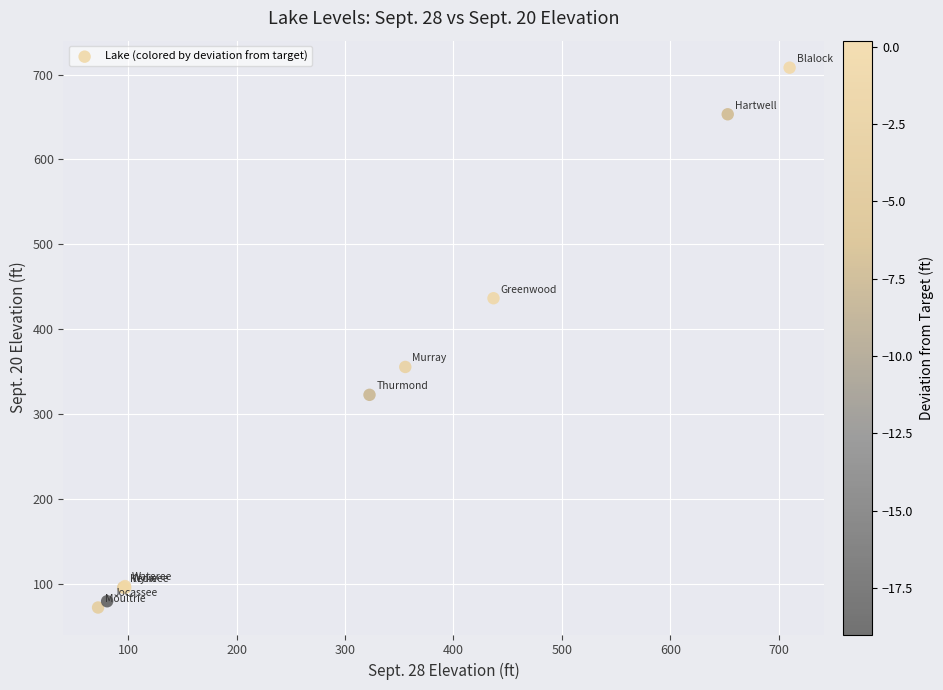

What Y value in the scatter plot is closest to 389?

355.4